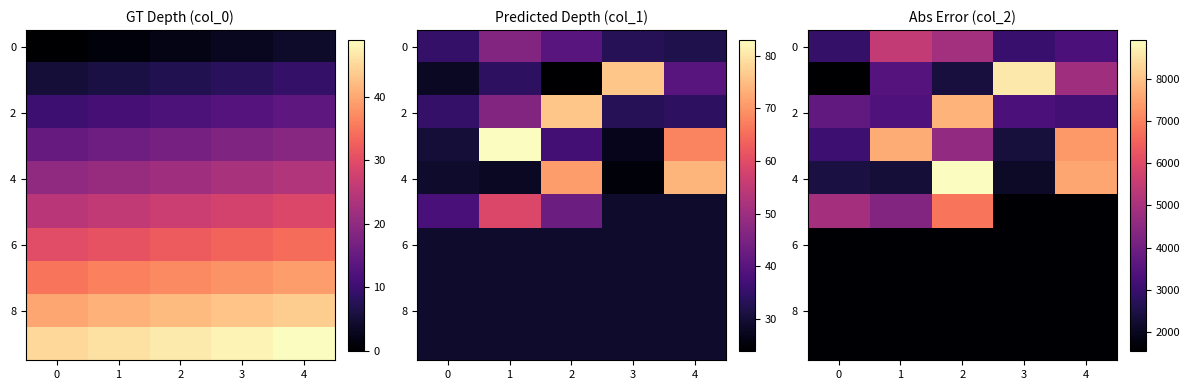

Count the number of categories in the chart.

5